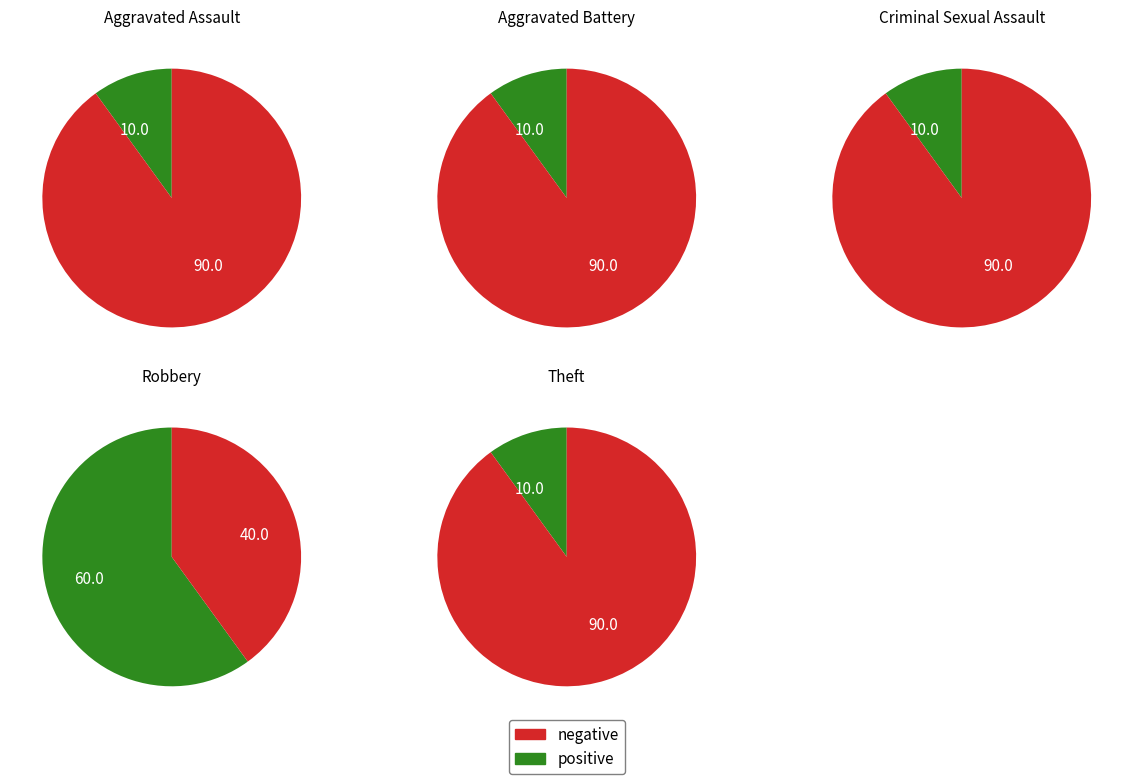

Does any single category account for the majority?

Yes